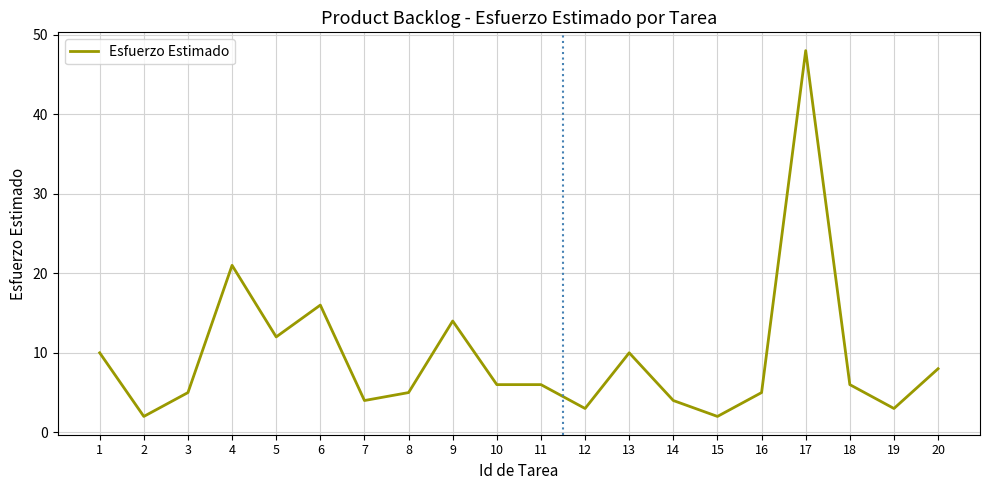

Where is the data nearest to the value 25?

4